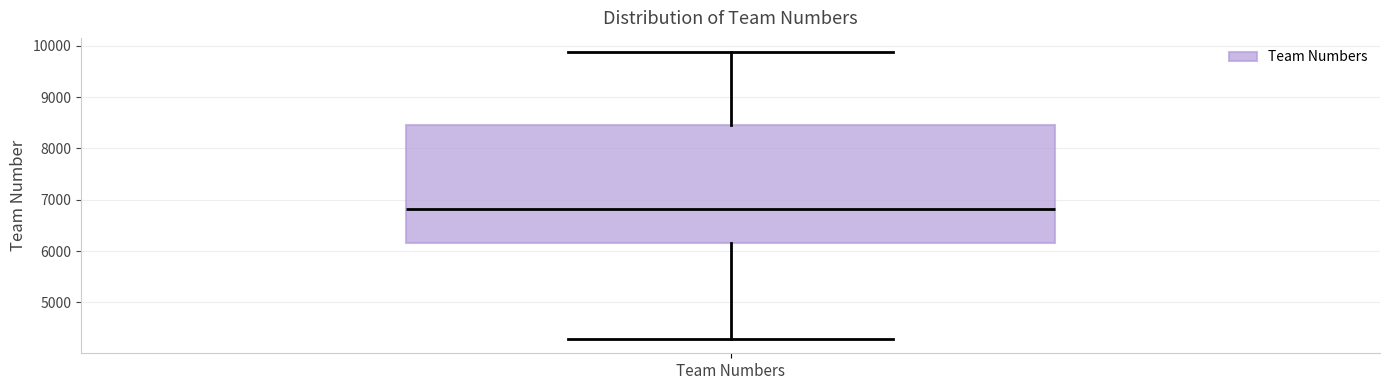

Transcribe this box plot: give where the median line is, the range the box spans, and where the two whiskers end, as read against the y-axis. The values are not printed on the chart, so give them approximately, as read against the axis.

median 6800, box 6200 to 8500, whiskers 4300 to 9900